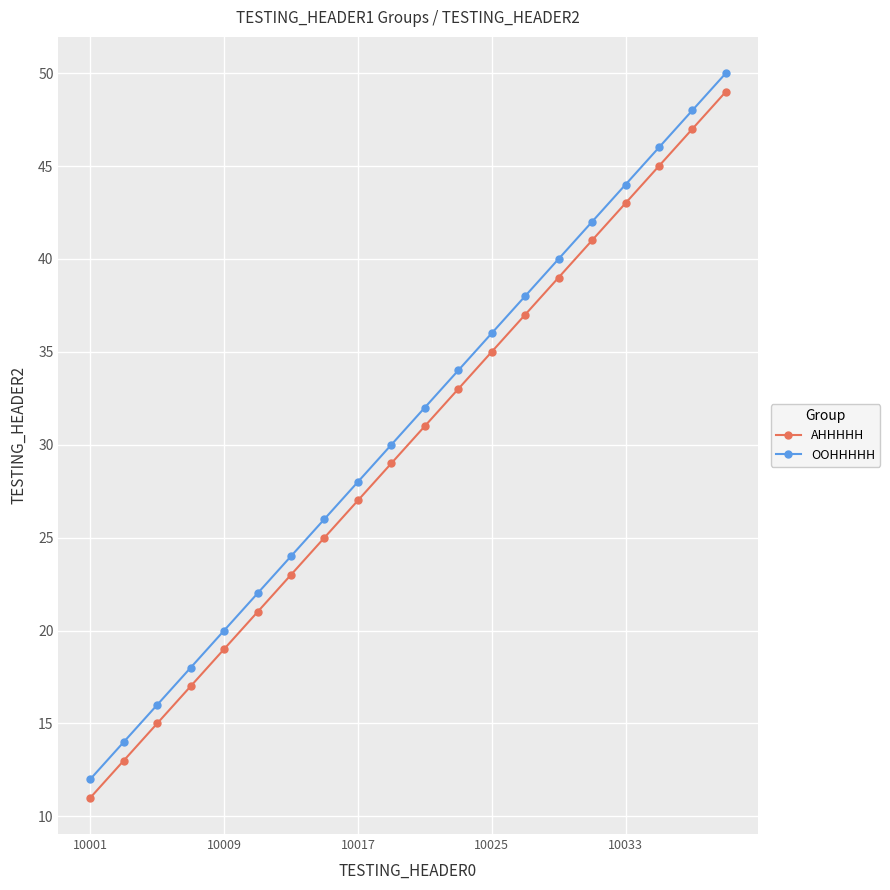

What is the greatest value displayed?

50